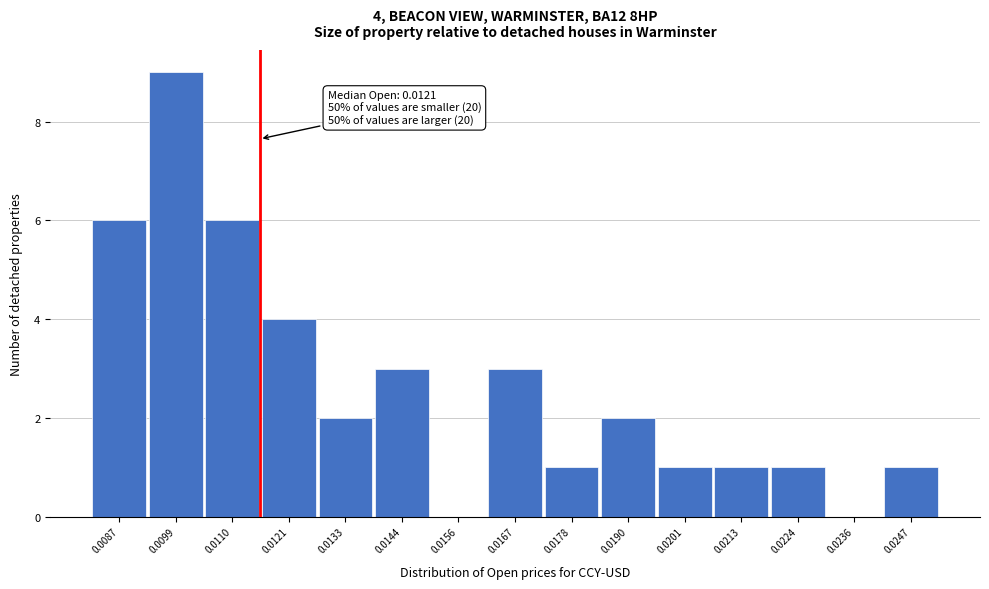

Reading right to left, transcribe all the data shown in this chart.

0.0247=1	0.0236=0	0.0224=1	0.0213=1	0.0201=1	0.0190=2	0.0178=1	0.0167=3	0.0156=0	0.0144=3	0.0133=2	0.0121=4	0.0110=6	0.0099=9	0.0087=6